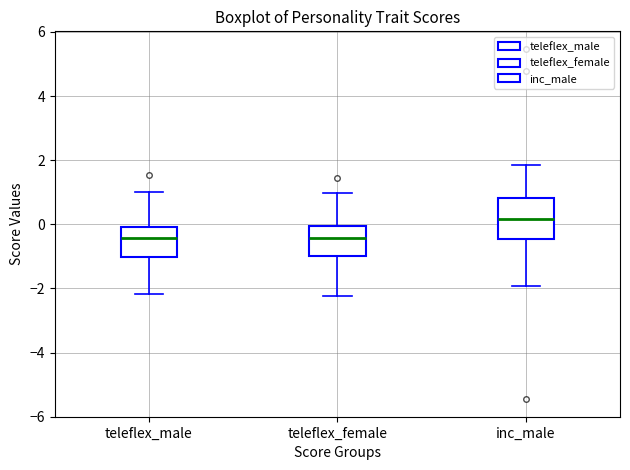

Reading left to right, read every box against the y-axis: the position of its median line, the range the box covers, and the ends of its whiskers. The values are not printed on the chart, so give them approximately, as read against the axis.

teleflex_male: median -0.4, box -1.0 to 0.0, whiskers -2.2 to 1.0
teleflex_female: median -0.4, box -1.0 to 0.0, whiskers -2.2 to 1.0
inc_male: median 0.2, box -0.4 to 0.8, whiskers -2.0 to 1.8